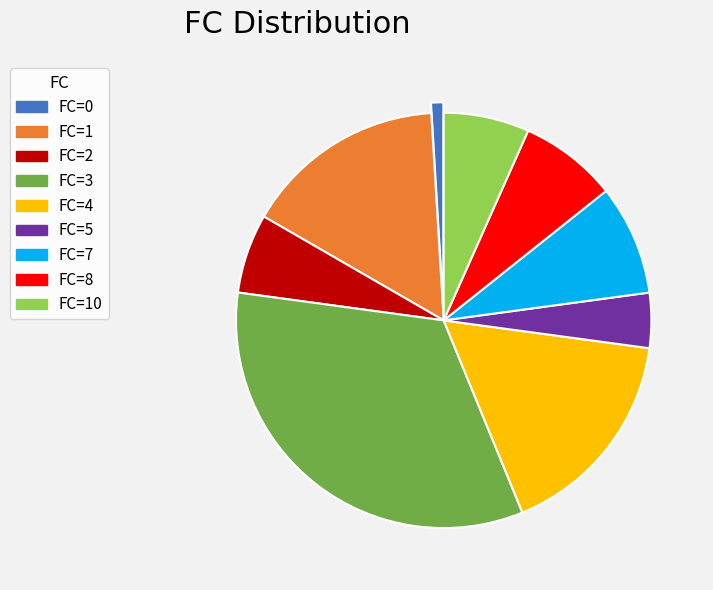

Which category has the biggest portion of the pie?

FC=3